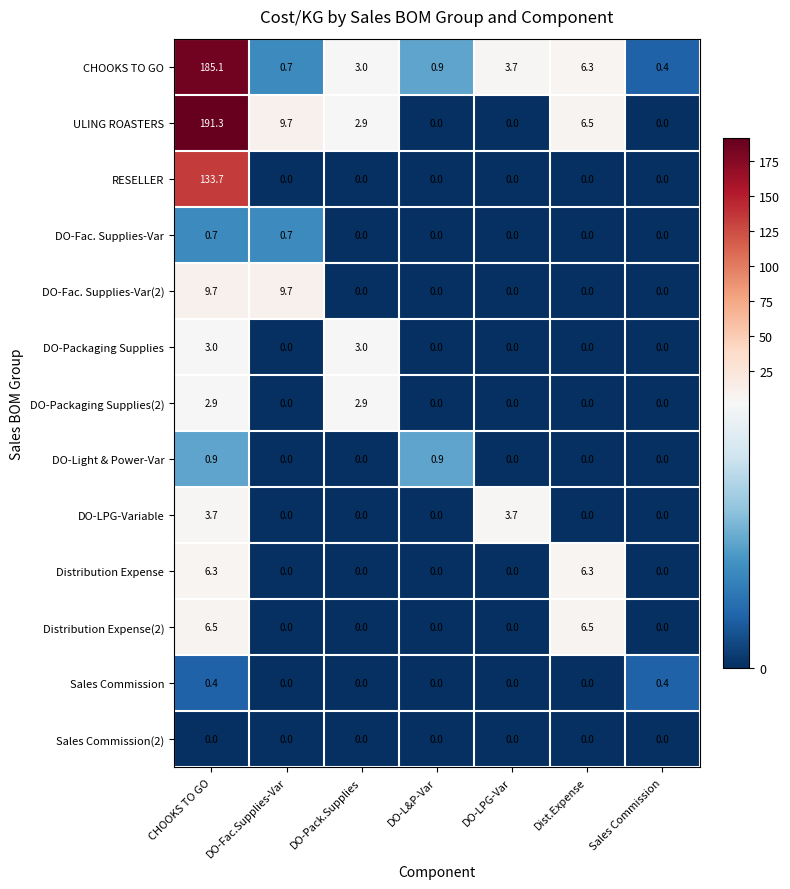

True or false: DO-LPG-Variable has a value of 0.0 at Sales Commission.

True